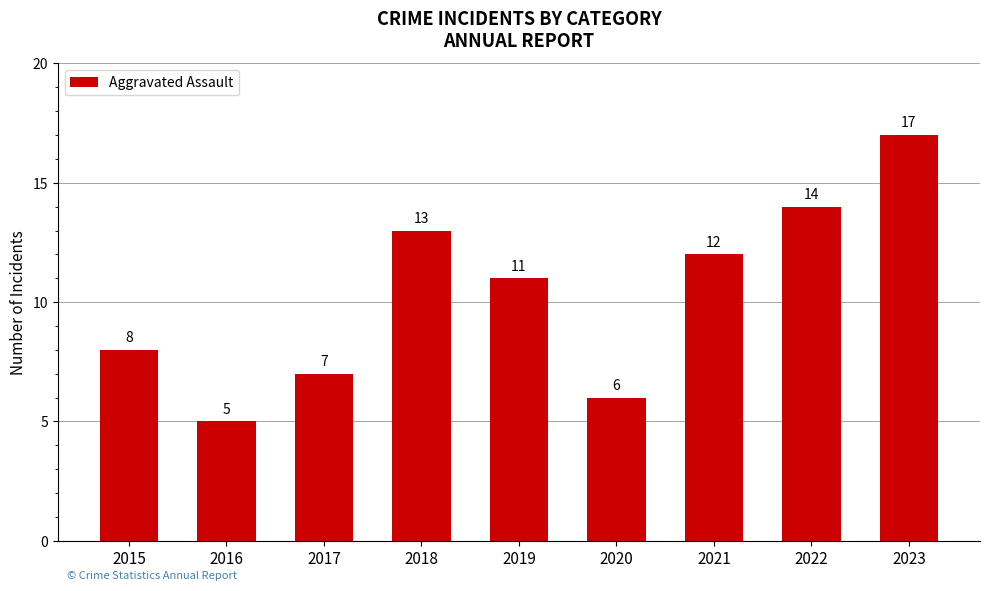

What is the ratio of the value at 2022 to the value at 2018?

1.1